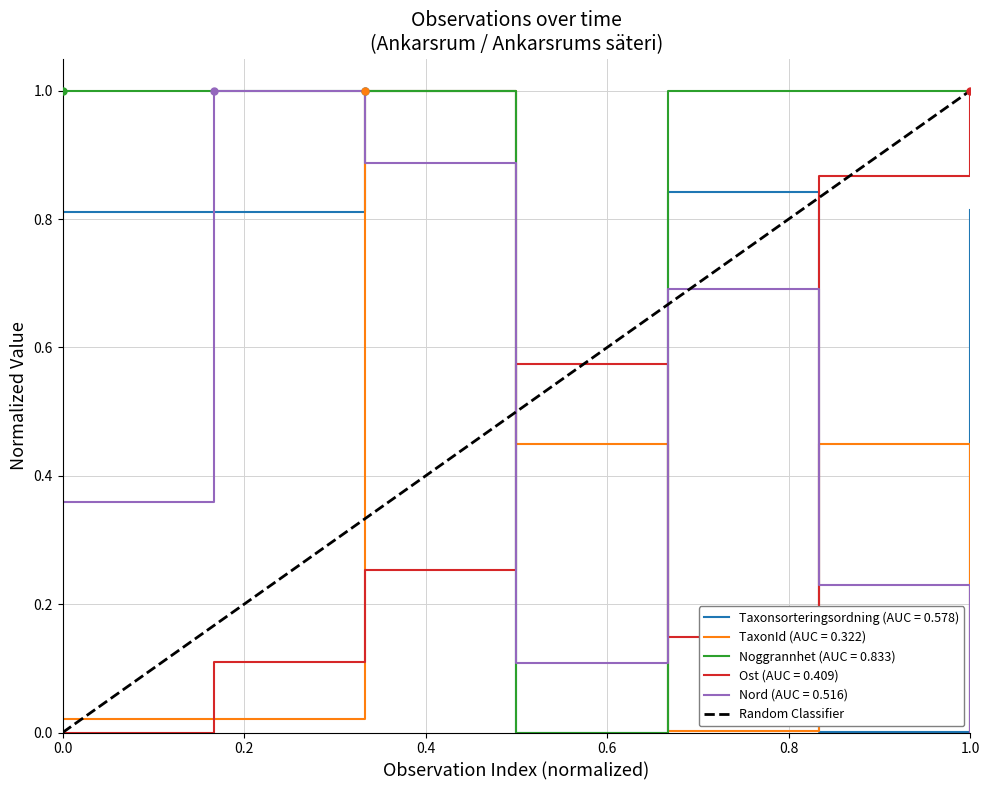

What is the maximum value for Nord (AUC = 0.516)?

1.0